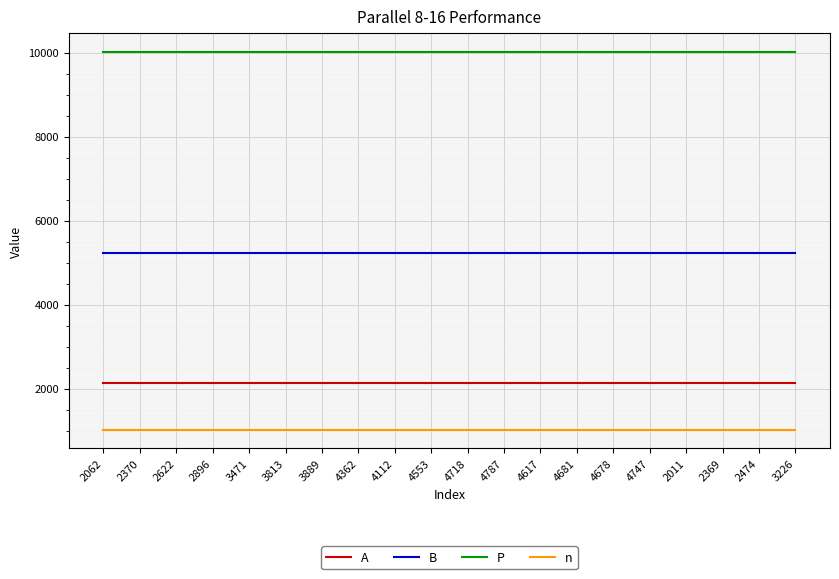

True or false: n has a value of 1024 at 2370.

True